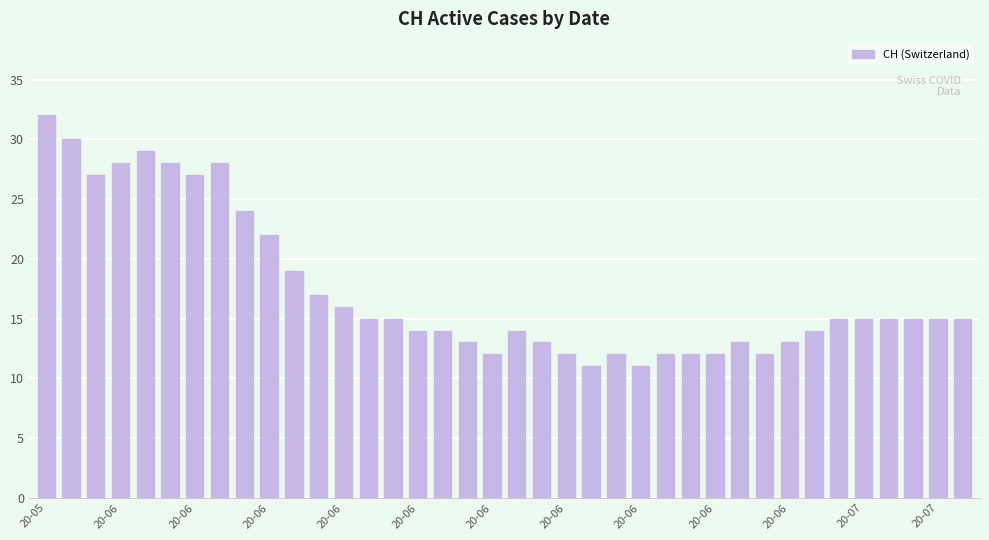

What is the value of the 1st bar from the left?

32